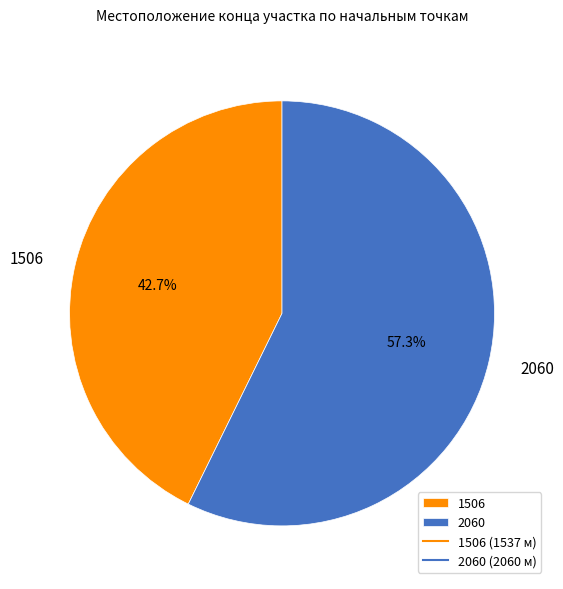

How many segments does this pie chart have?

2